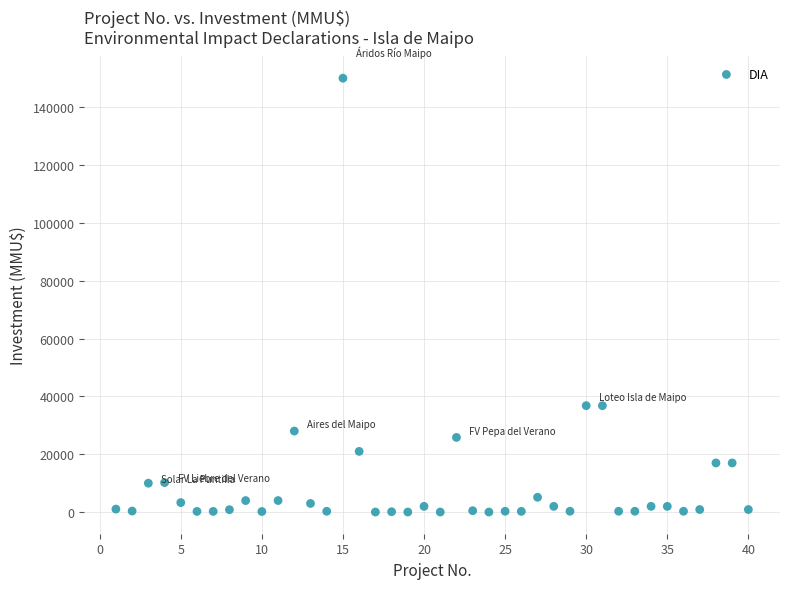

What is the range of Y values (max minus min)?

149963